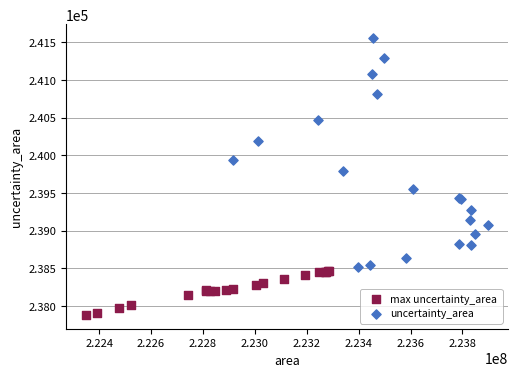

Which series reaches the minimum Y coordinate?

max uncertainty_area